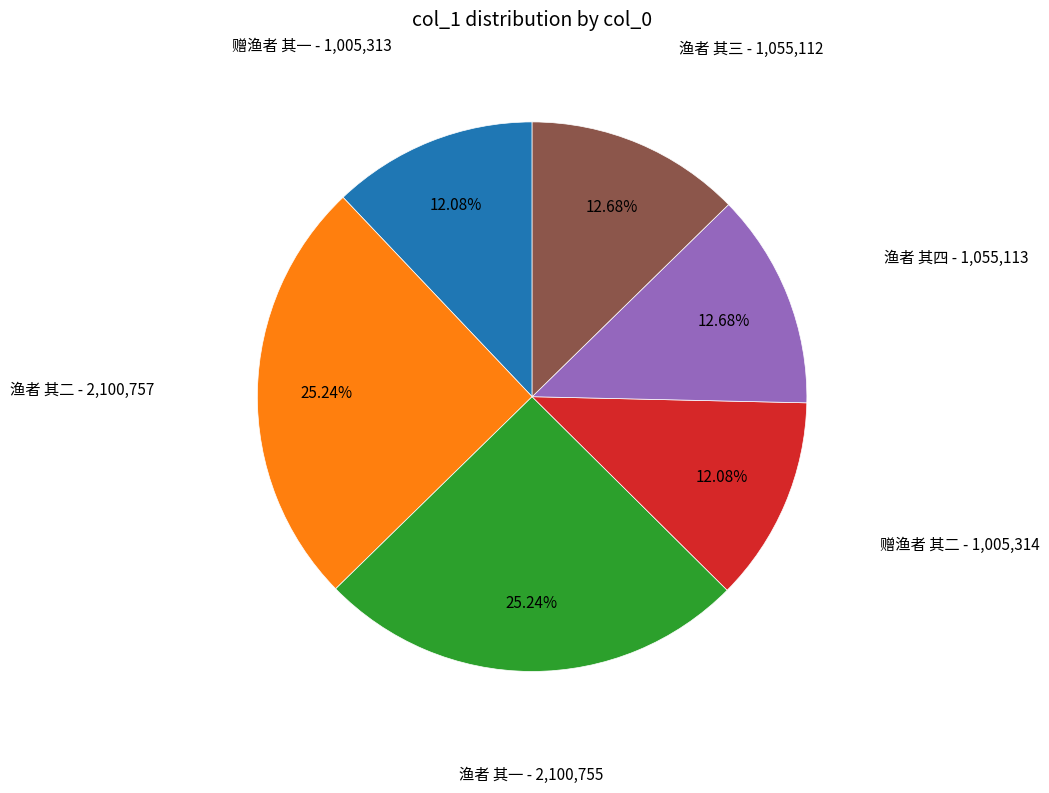

Which has a higher value, 渔者 其二 or 赠渔者 其二?

渔者 其二